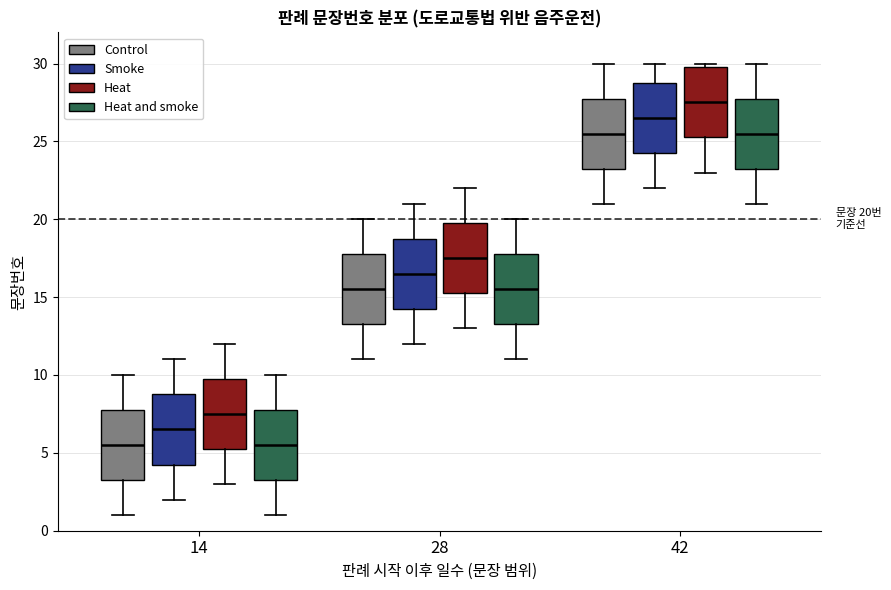

Which box's median line is the highest?

42 (Heat)